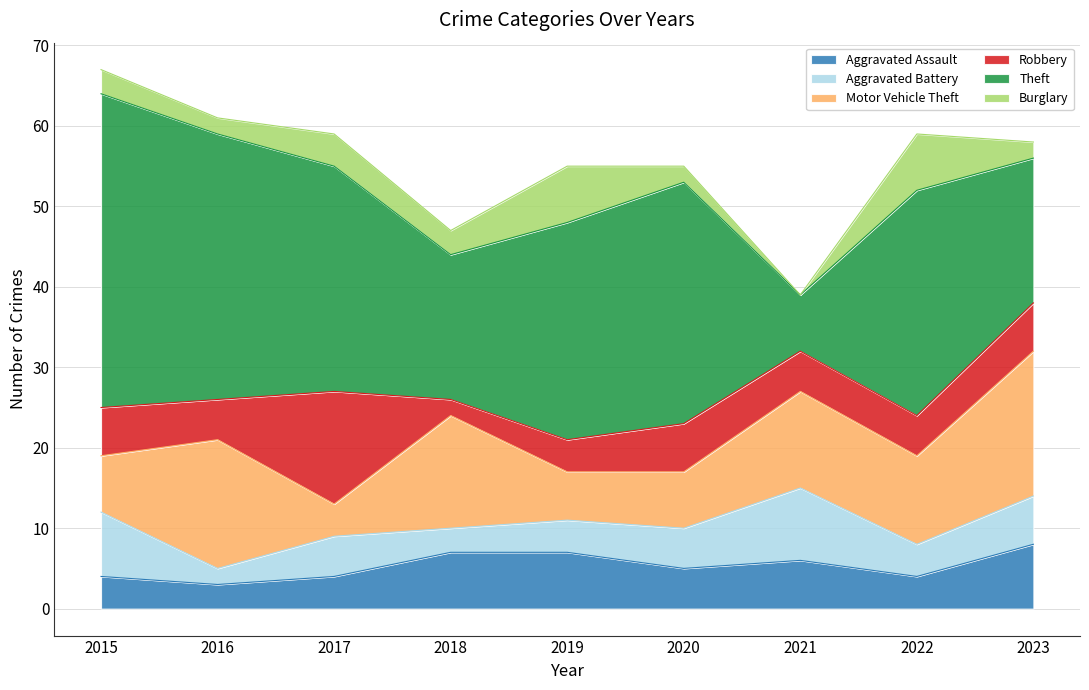

How many interior local valleys does the Burglary series have?

3